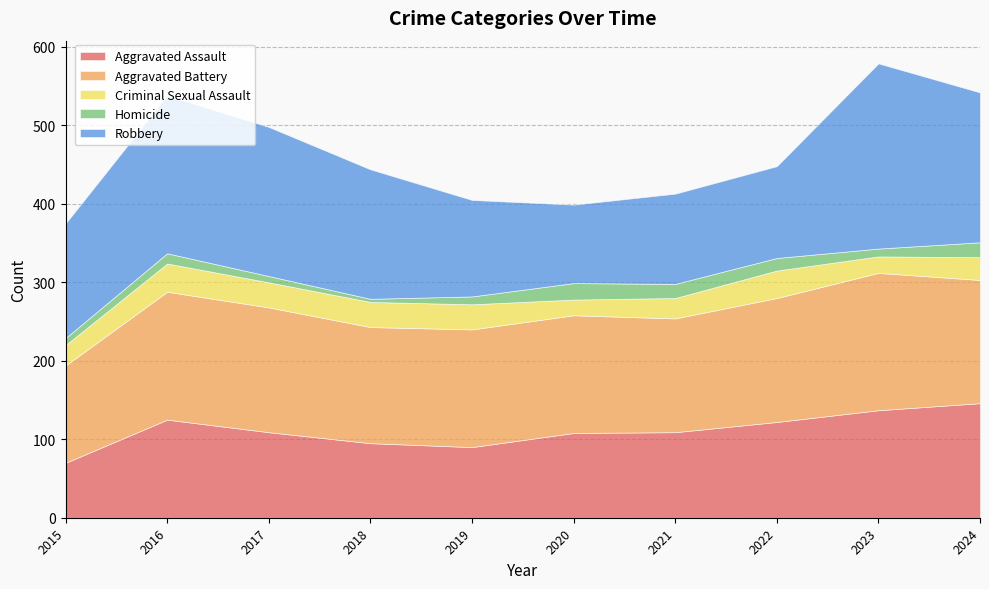

At which category is the sum across all series the highest?

2023